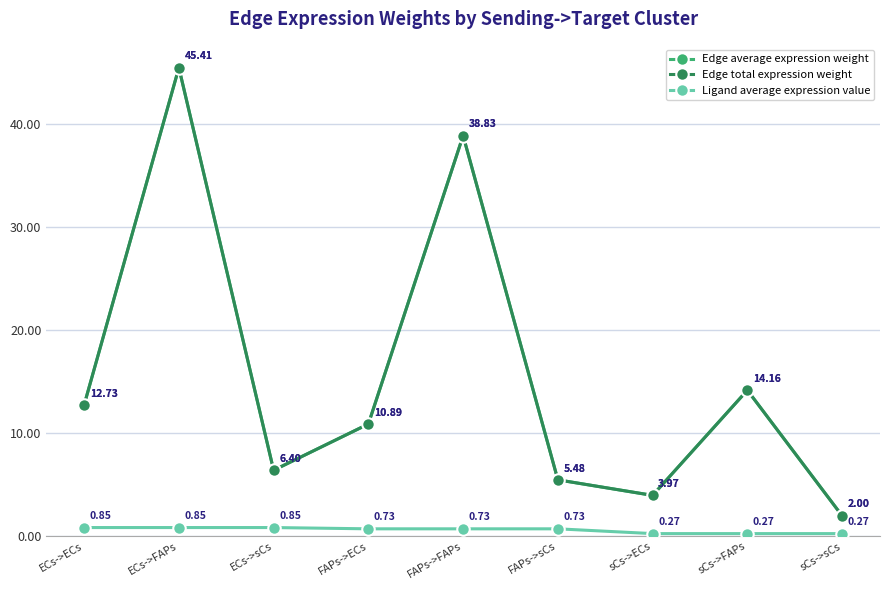

Does the chart have visible grid lines?

Yes